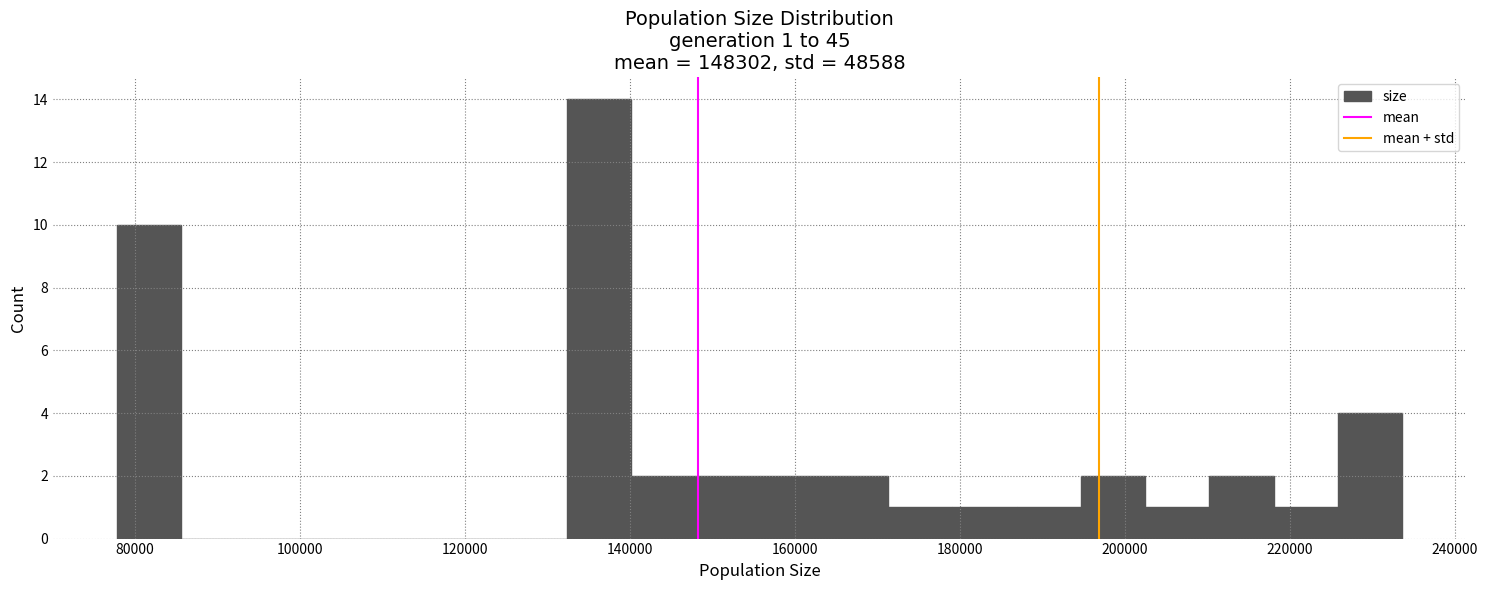

Around what value on the x-axis is the tallest bar? Give the approximate position of its centre, as read against the axis.

136000